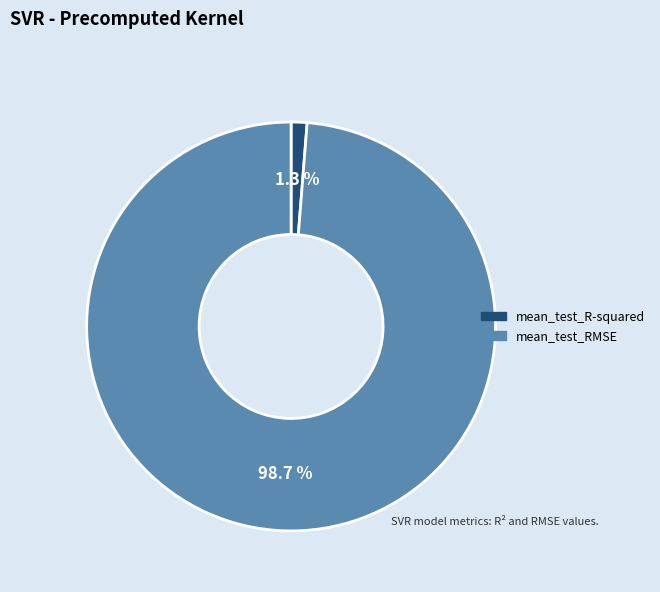

Is the sum of mean_test_RMSE and mean_test_R-squared greater than half?

Yes